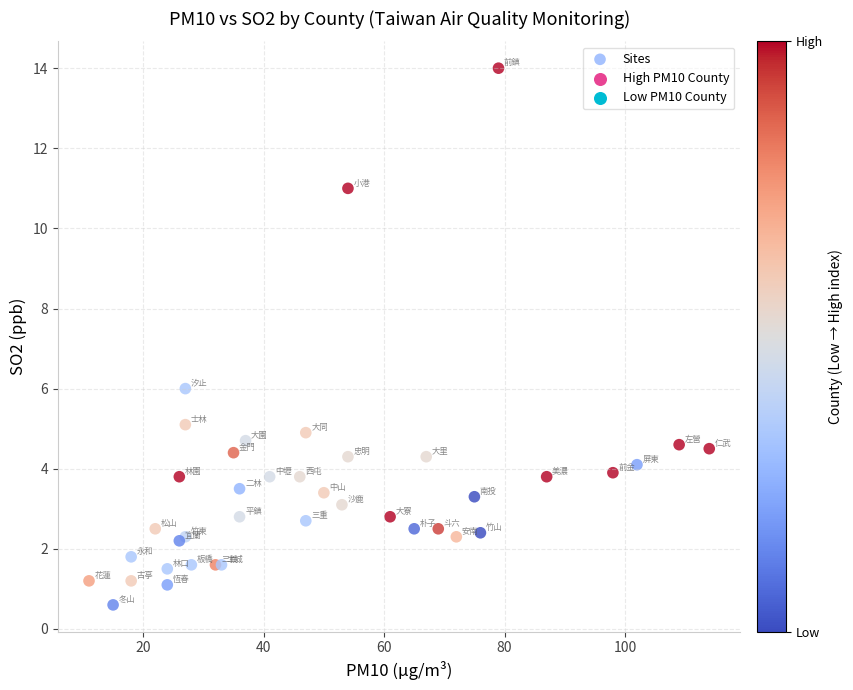

What Y value in the scatter plot is closest to 7?

6.0